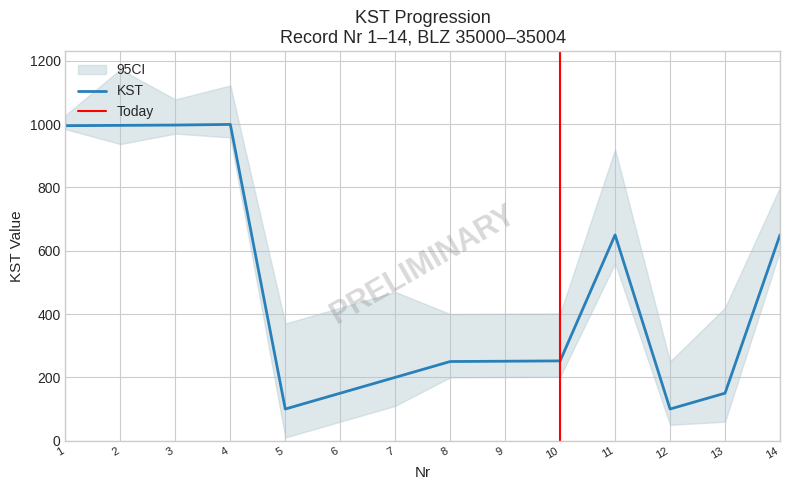

Which category has the highest value across all series?

4